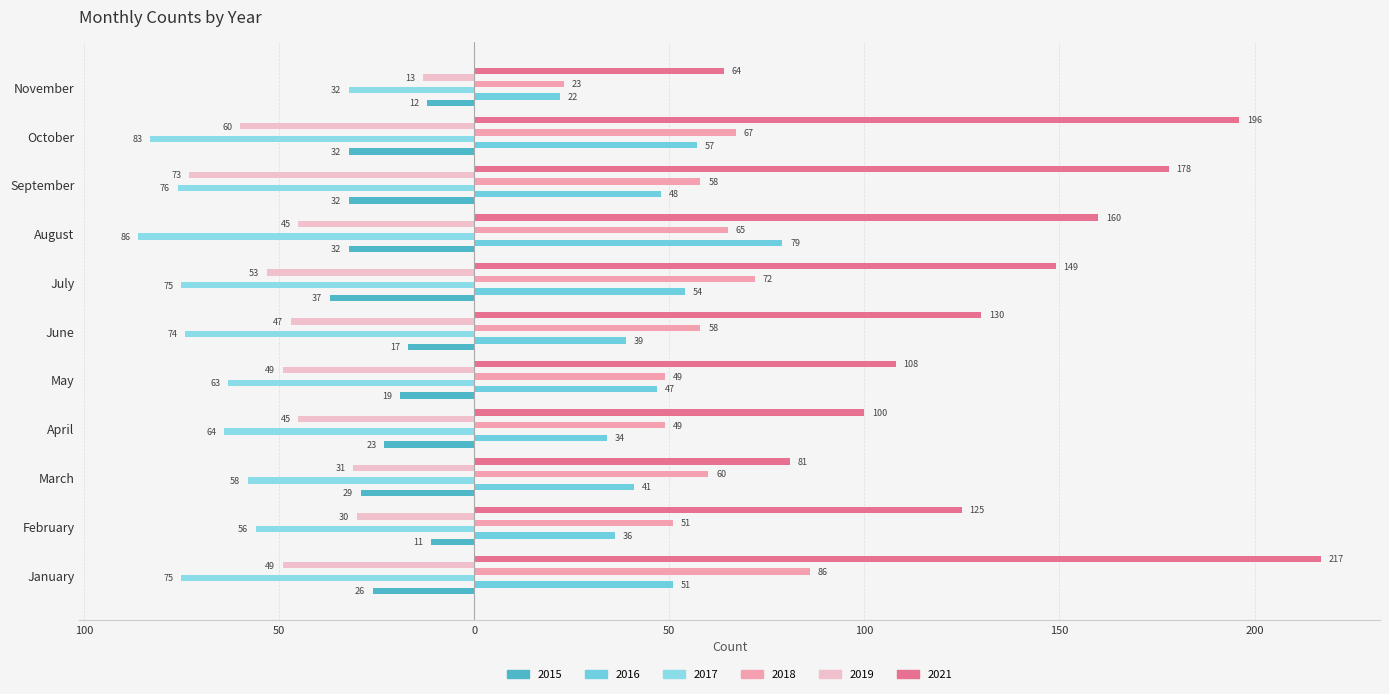

How many data points in 2019 are above -47?

5